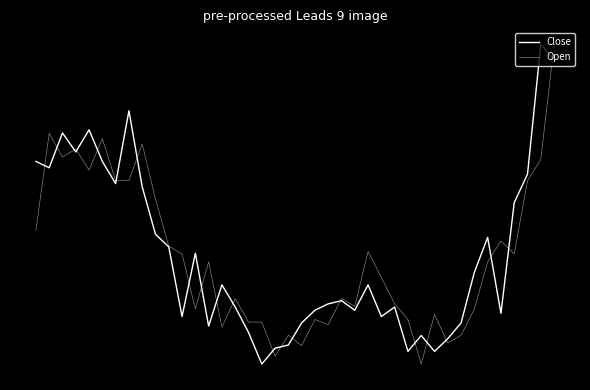

Where does the Open series first go above 0?

1